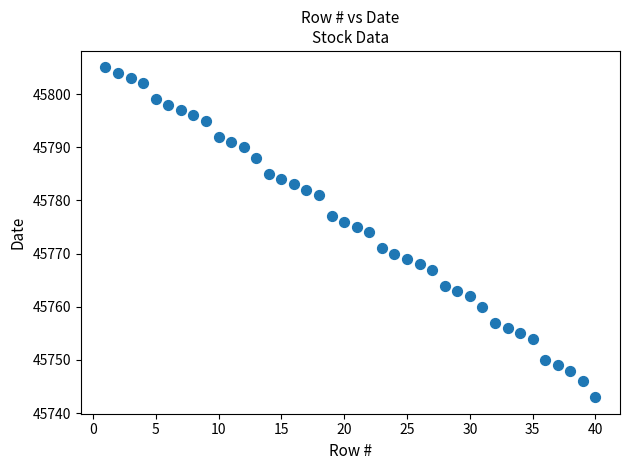

What is the range of Y values (max minus min)?

62